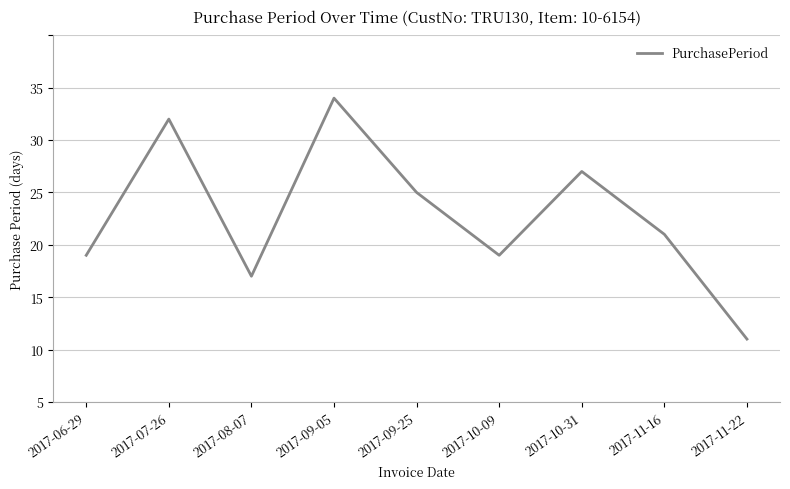

Between 2017-10-09 and 2017-06-29, which is larger?

2017-10-09